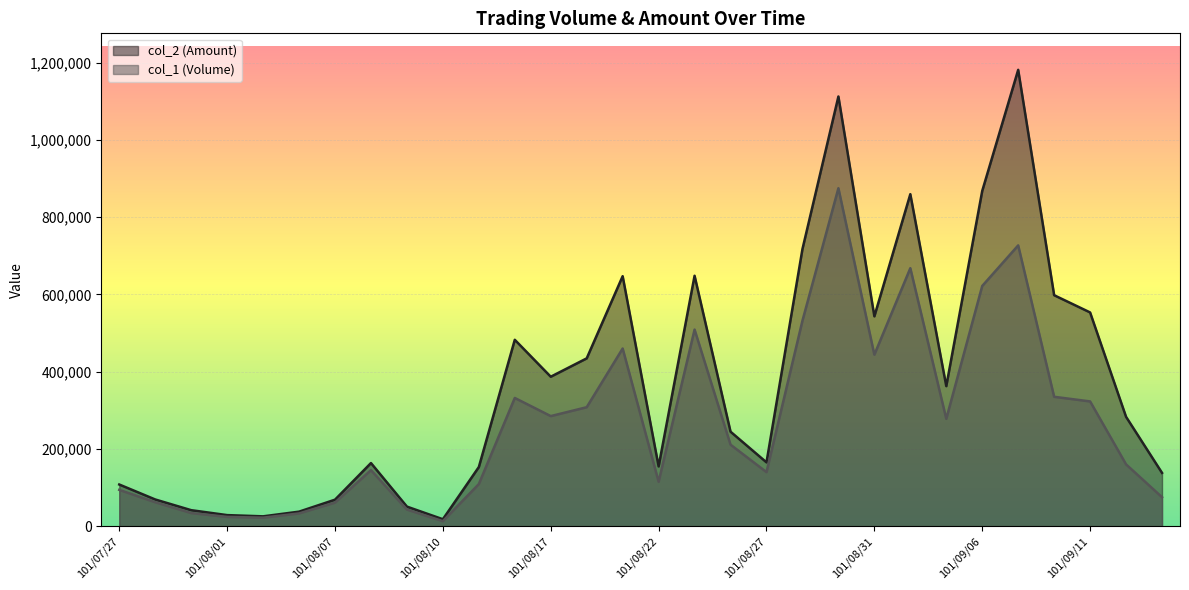

What are all the series names shown in the legend?

col_2 (Amount), col_1 (Volume)